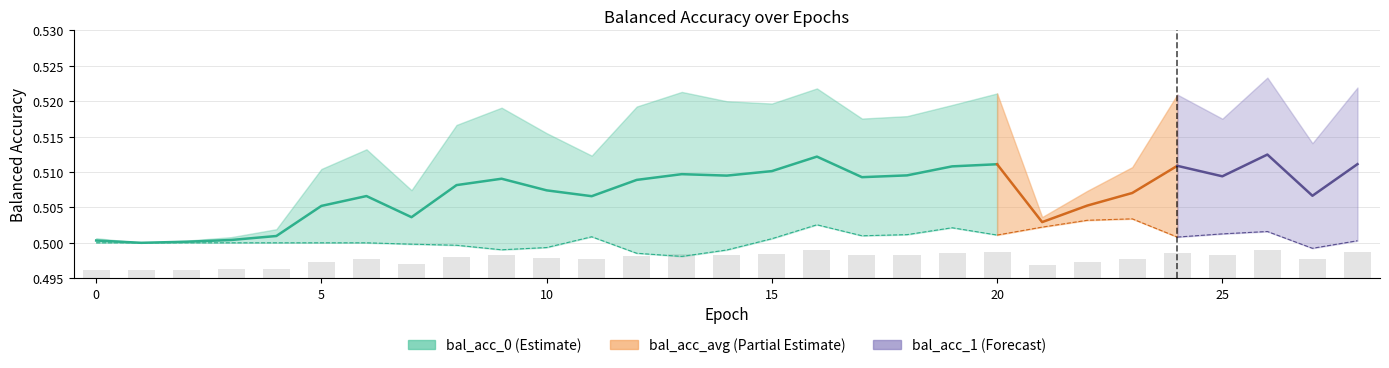

Count the values in the range 0 to 1.

21